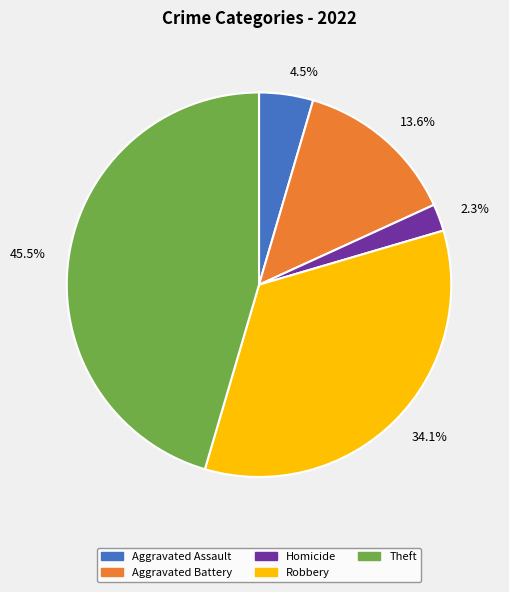

Which slice is the smallest?

2.3%